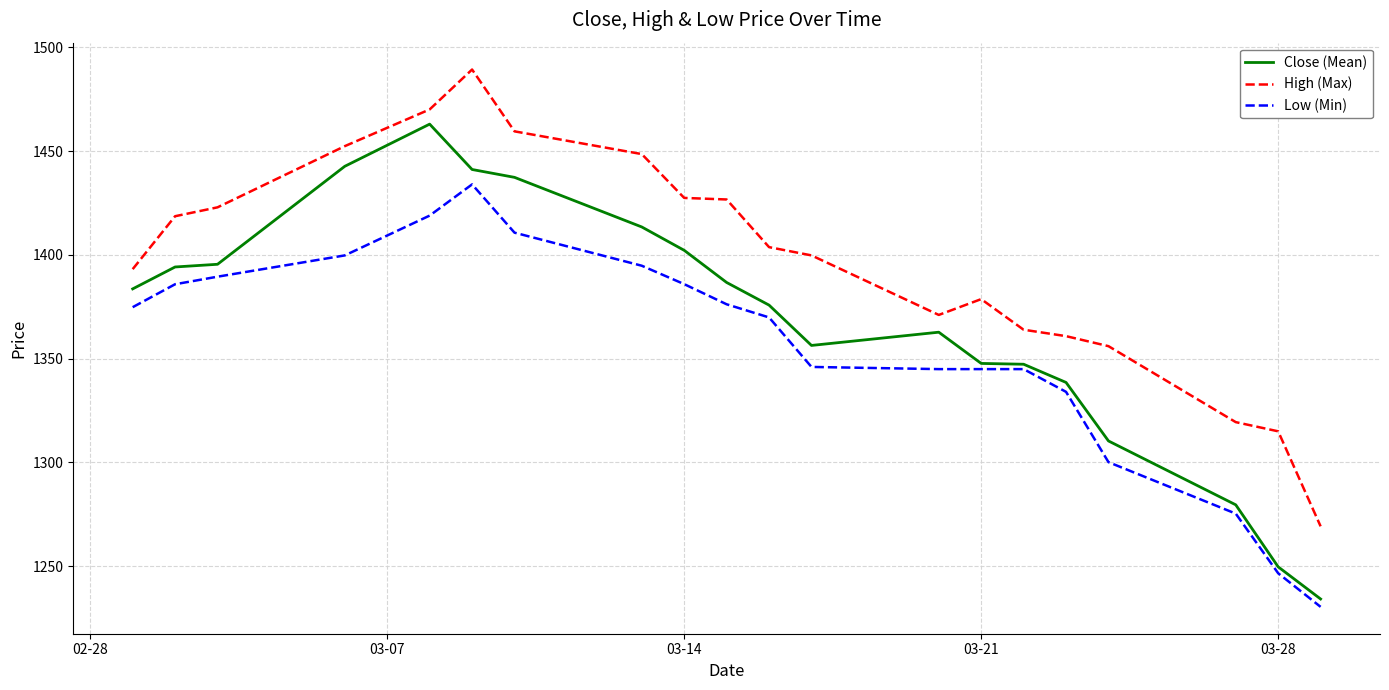

Rank the series by their maximum value, from highest to lowest.

High (Max), Close (Mean), Low (Min)